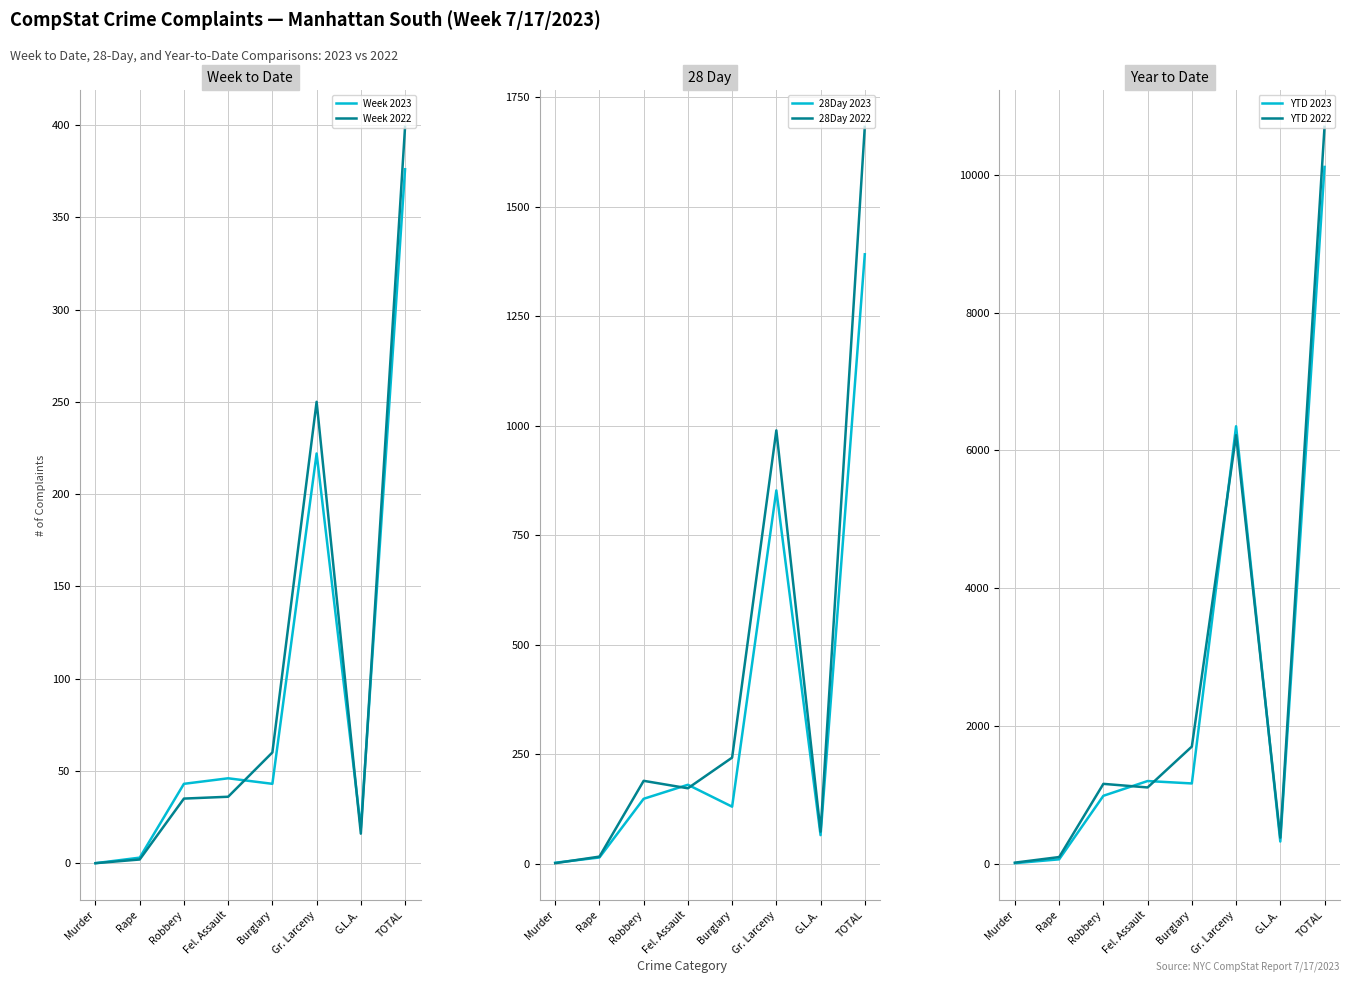

Is it true that 28Day 2022 equals 1 at Murder?

True